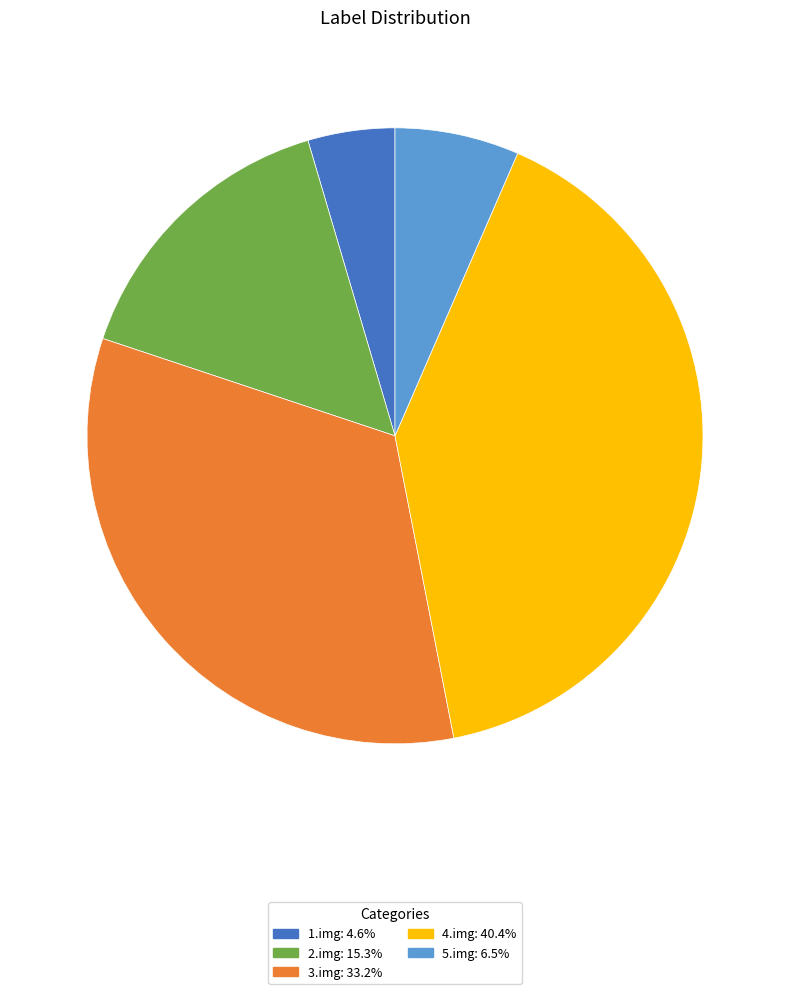

How many slices are in this pie chart?

5